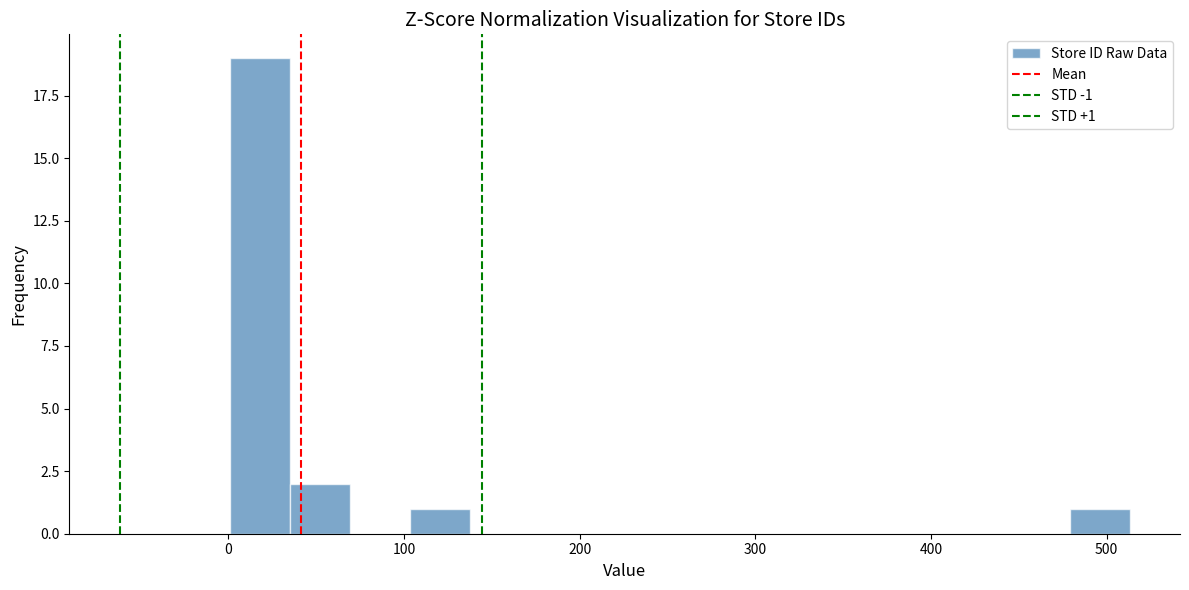

Read against the x-axis, roughly where is the centre of the tallest bar?

20